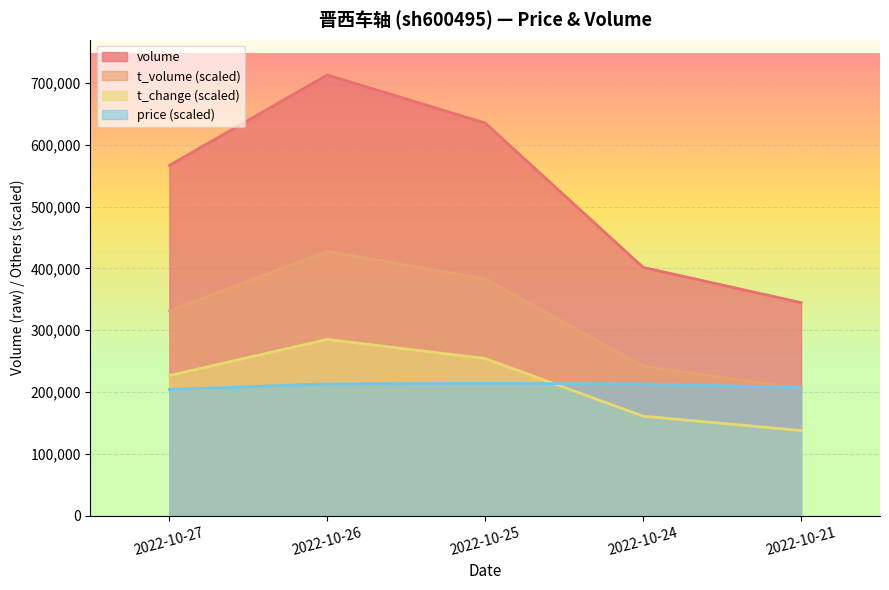

Read the t_volume (scaled) value at 2022-10-25.

383211.3